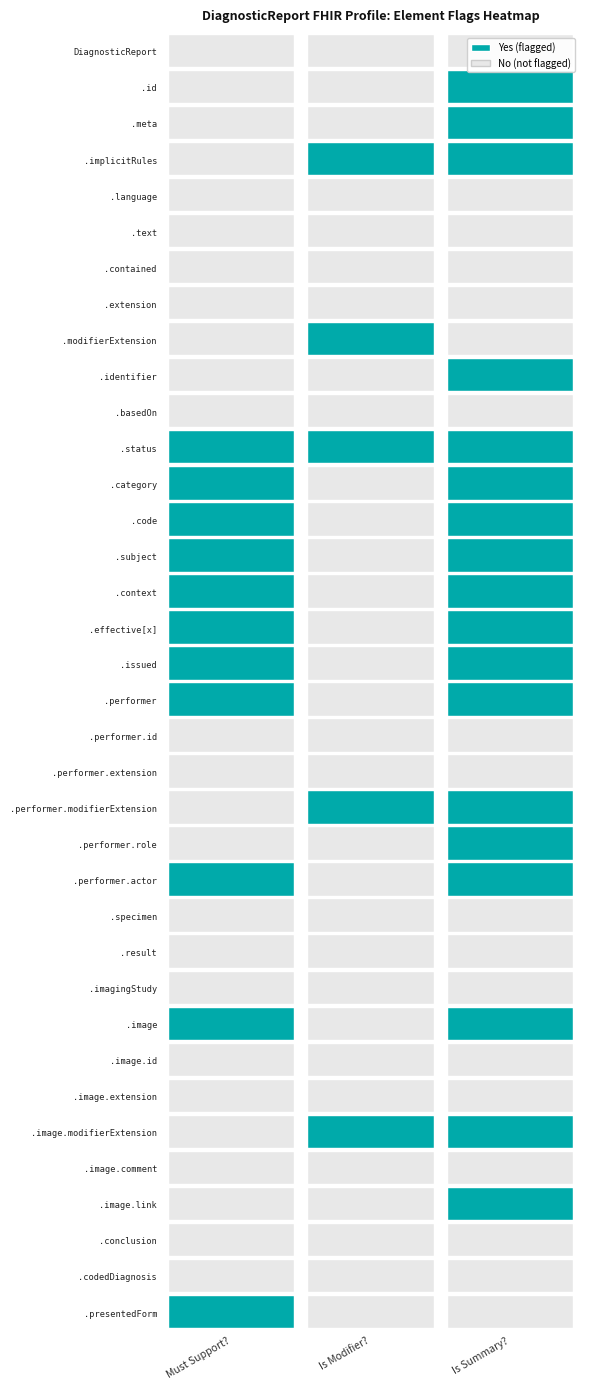

Rank the series by their maximum value, from highest to lowest.

DiagnosticReport.id, DiagnosticReport.meta, DiagnosticReport.implicitRules, DiagnosticReport.modifierExtension, DiagnosticReport.identifier, DiagnosticReport.status, DiagnosticReport.category, DiagnosticReport.code, DiagnosticReport.subject, DiagnosticReport.context, DiagnosticReport.effective[x], DiagnosticReport.issued, DiagnosticReport.performer, DiagnosticReport.performer.modifierExtension, DiagnosticReport.performer.role, DiagnosticReport.performer.actor, DiagnosticReport.image, DiagnosticReport.image.modifierExtension, DiagnosticReport.image.link, DiagnosticReport.presentedForm, DiagnosticReport, DiagnosticReport.language, DiagnosticReport.text, DiagnosticReport.contained, DiagnosticReport.extension, DiagnosticReport.basedOn, DiagnosticReport.performer.id, DiagnosticReport.performer.extension, DiagnosticReport.specimen, DiagnosticReport.result, DiagnosticReport.imagingStudy, DiagnosticReport.image.id, DiagnosticReport.image.extension, DiagnosticReport.image.comment, DiagnosticReport.conclusion, DiagnosticReport.codedDiagnosis